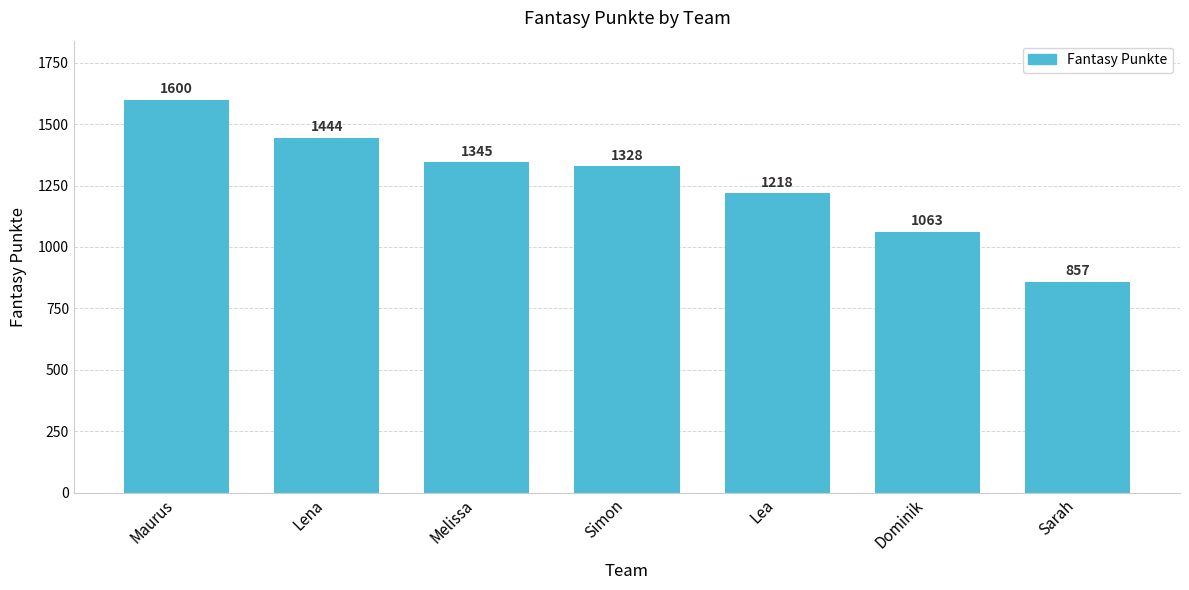

List the labels in order of value, largest first.

Maurus, Lena, Melissa, Simon, Lea, Dominik, Sarah